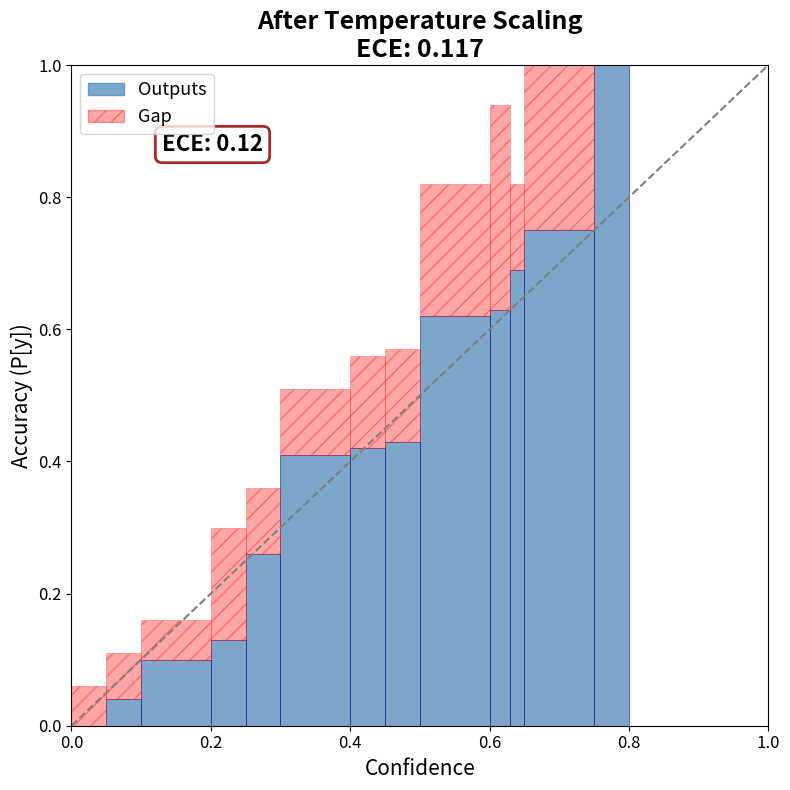

Rank the series at 12 from lowest to highest value.

Outputs, Gap